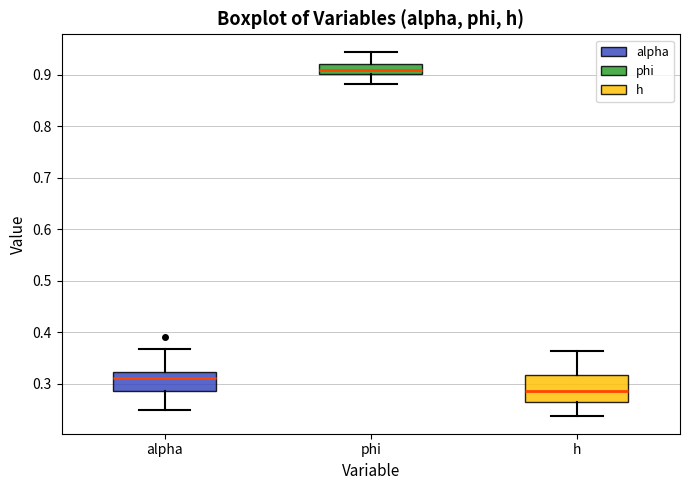

Where is the upper edge of the box for phi on the y-axis? The values are not printed on the chart, so give them approximately, as read against the axis.

0.92